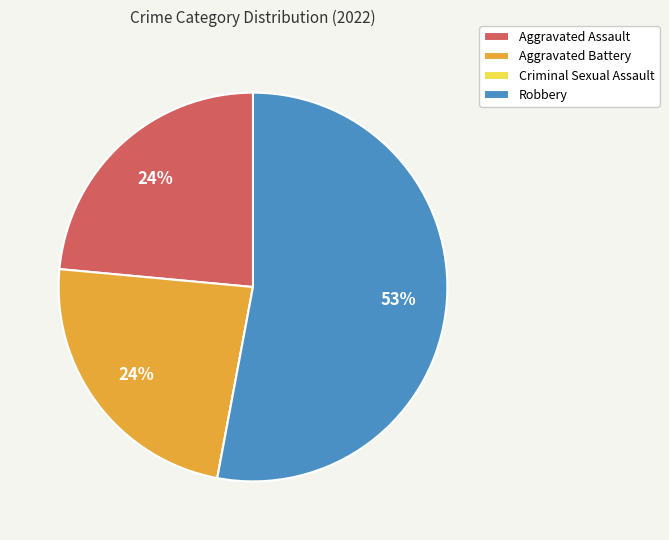

Does Robbery account for over 50% of the chart?

Yes